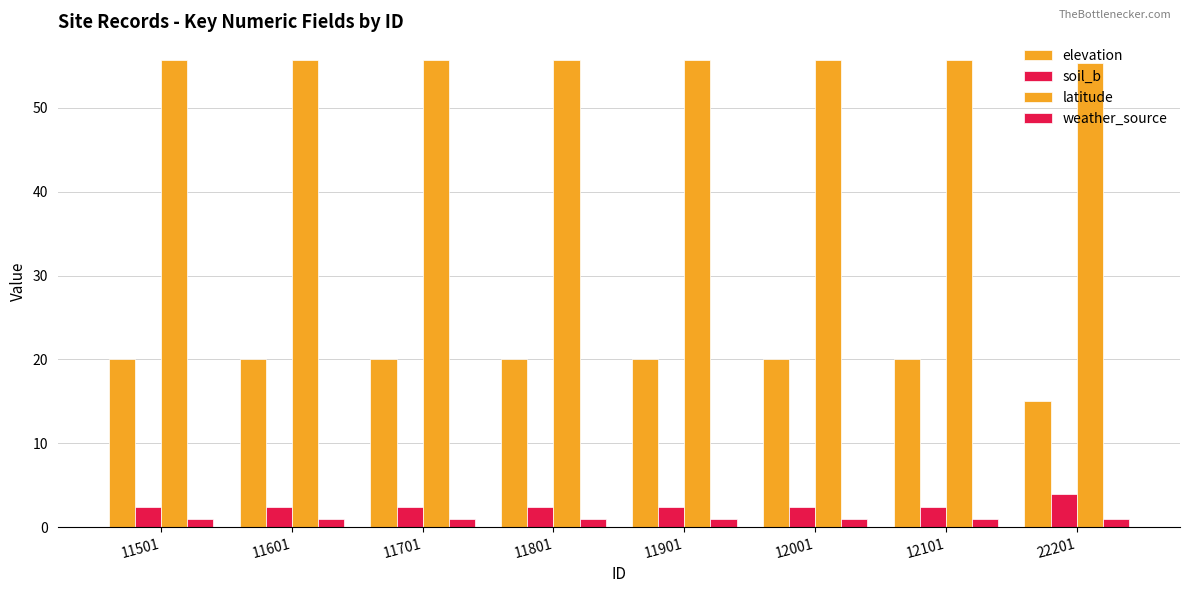

Reading left to right, what are all the values shown in this chart?

elevation: 20.0	20.0	20.0	20.0	20.0	20.0	20.0	15.0
soil_b: 2.4	2.4	2.4	2.4	2.4	2.4	2.4	4.0
latitude: 55.8	55.8	55.8	55.8	55.8	55.8	55.8	55.4
weather_source: 1.0	1.0	1.0	1.0	1.0	1.0	1.0	1.0